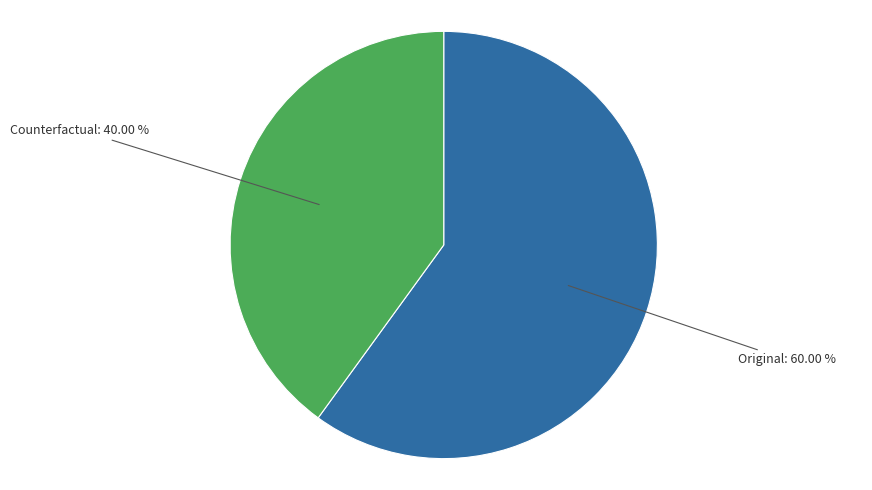

Count the number of slices in the pie.

2